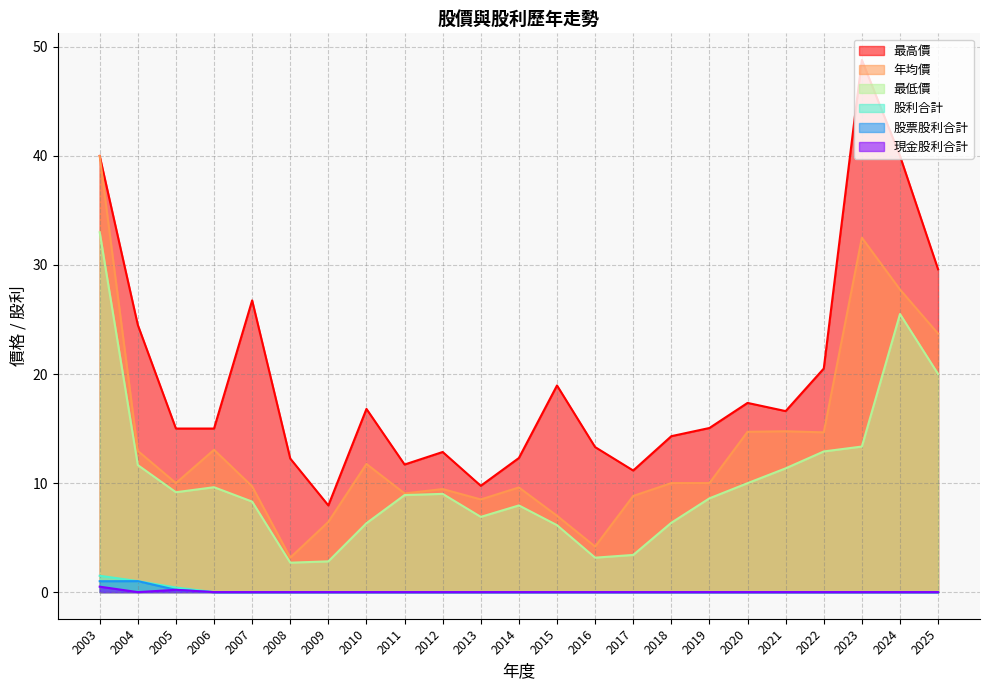

At which category does the chart reach its minimum across all series?

2004